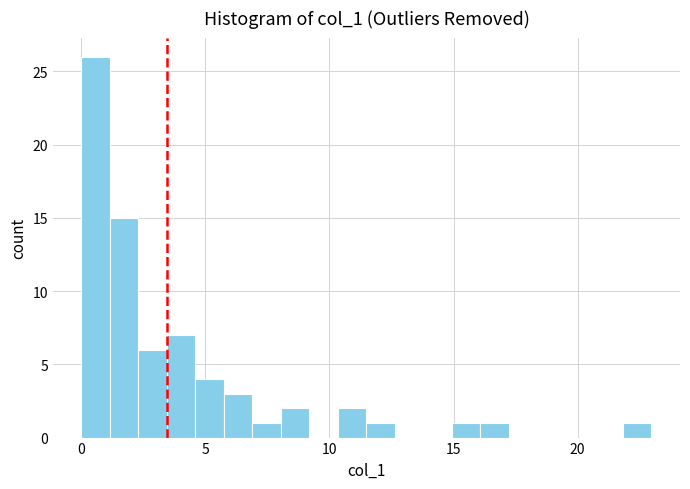

Read against the x-axis, roughly where is the centre of the tallest bar?

0.5